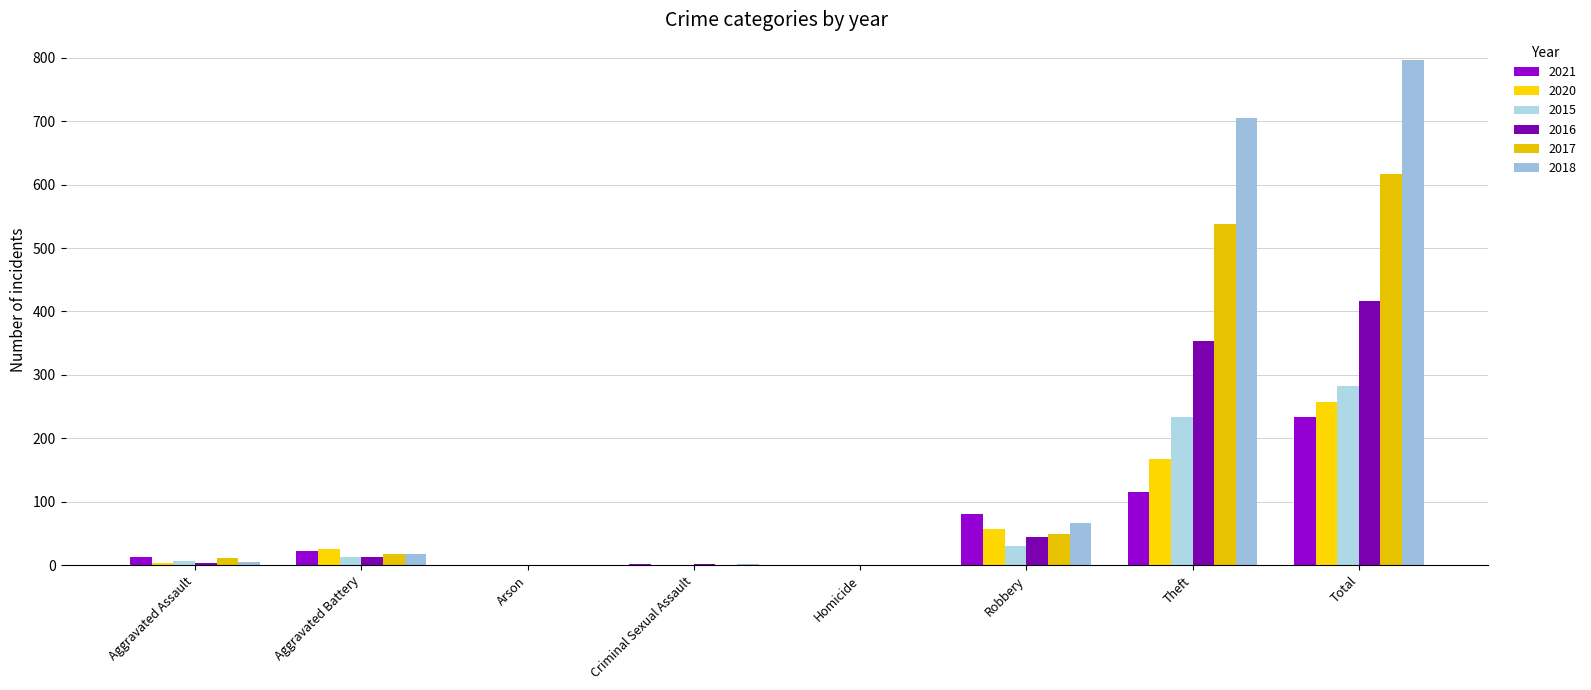

Does the chart contain stacked bars?

No